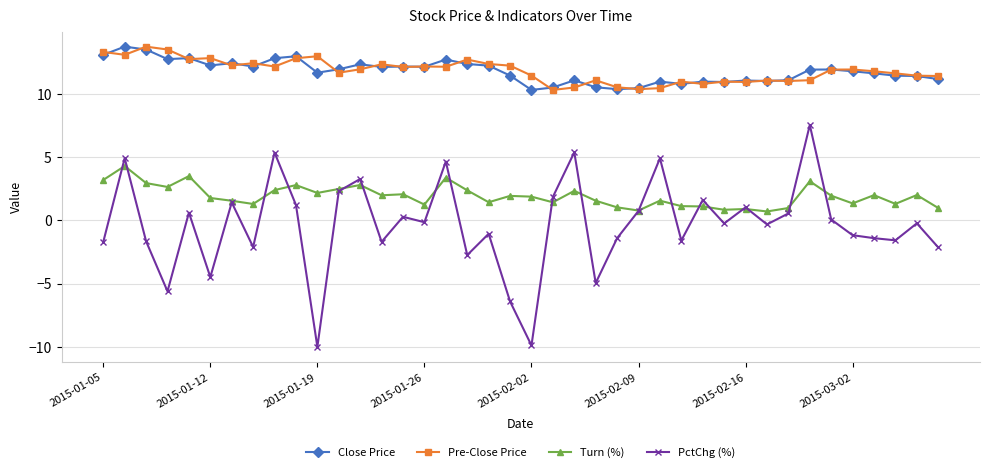

Which series has the widest spread of values?

PctChg (%)